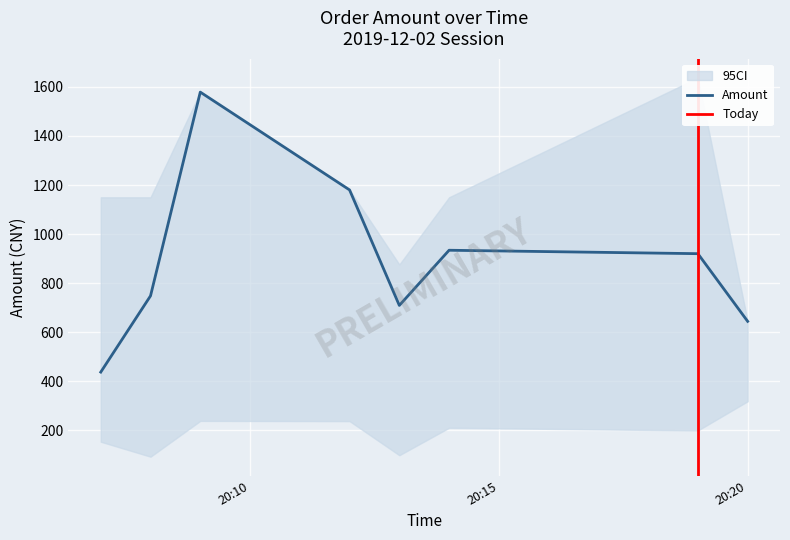

Between 2019-12-02 20:08 and 2019-12-02 20:09, which is larger?

2019-12-02 20:09